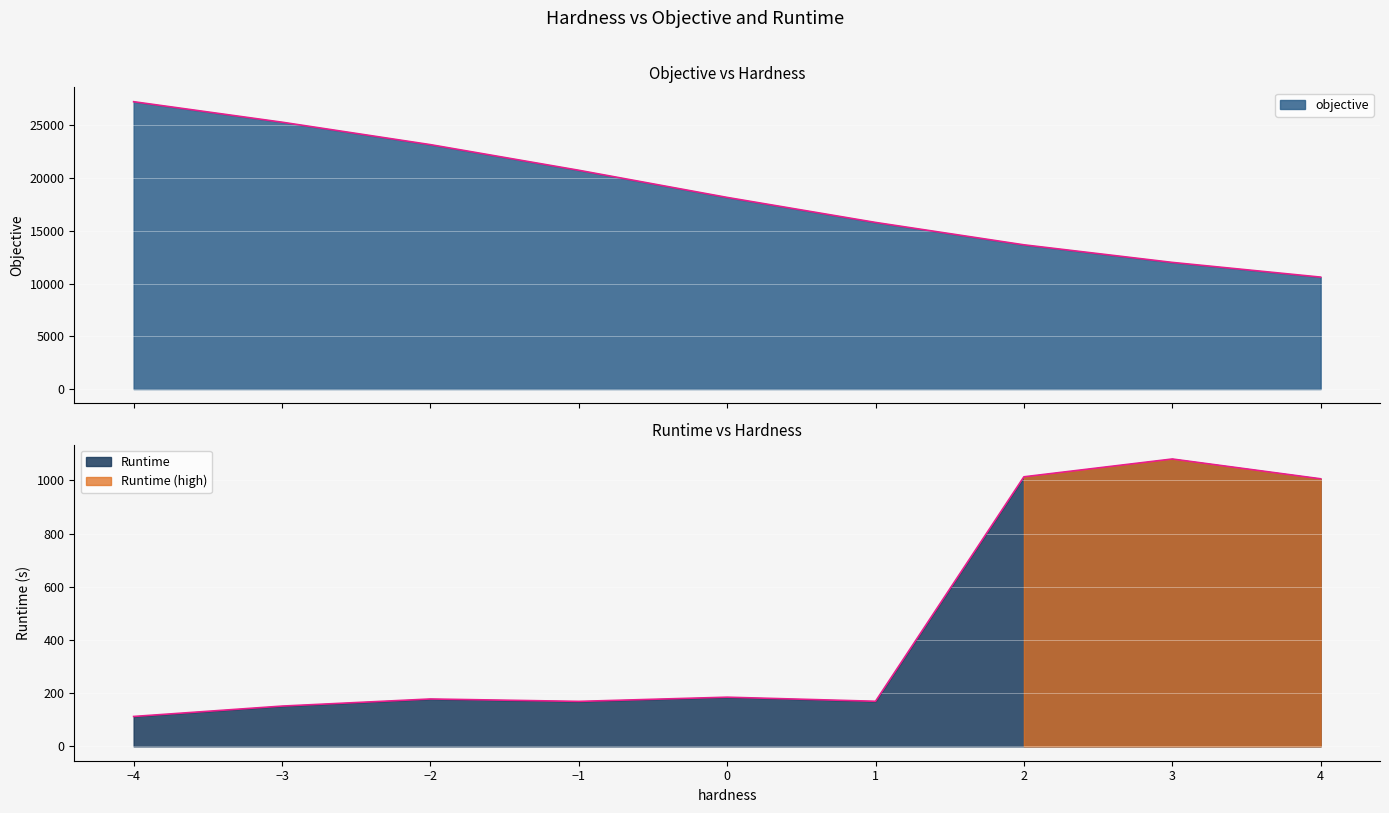

Is the value of objective at -1 greater than the value of Runtime at -3?

Yes